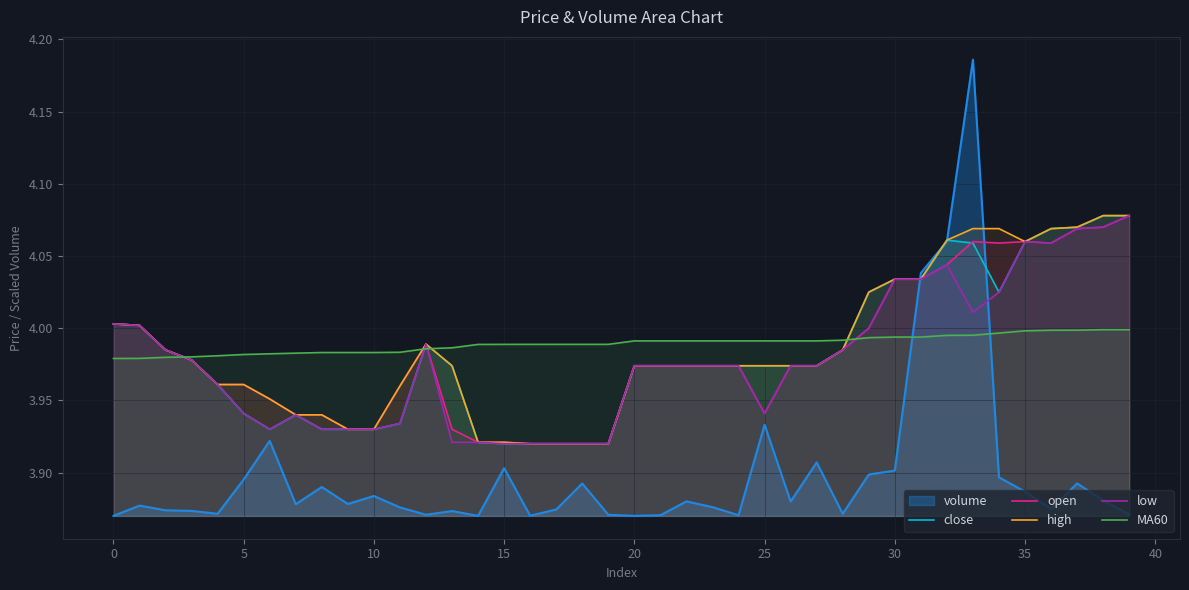

True or false: close and low intersect in this chart.

False